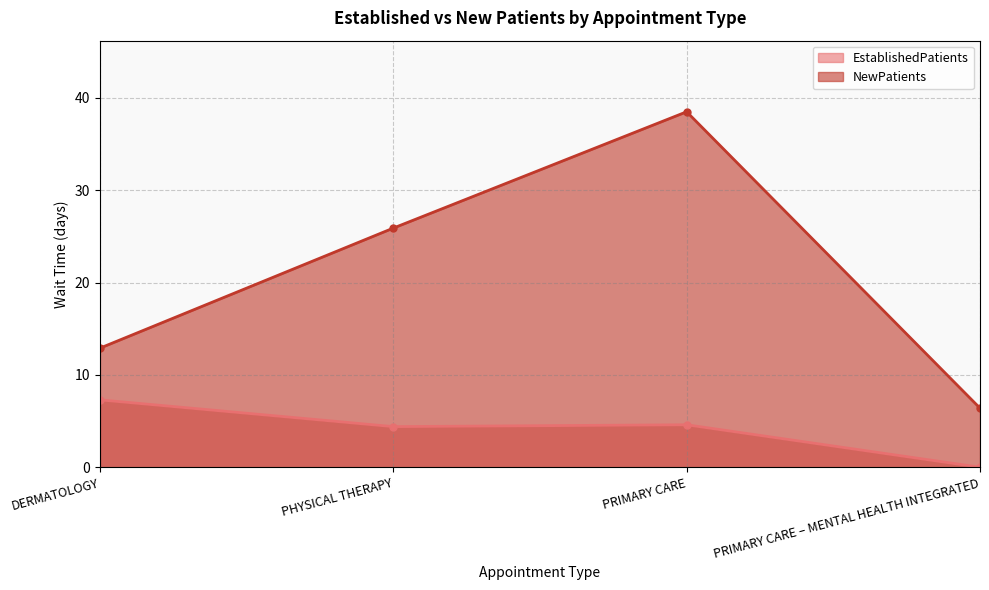

True or false: NewPatients has more than 0 points higher than both neighbors.

True